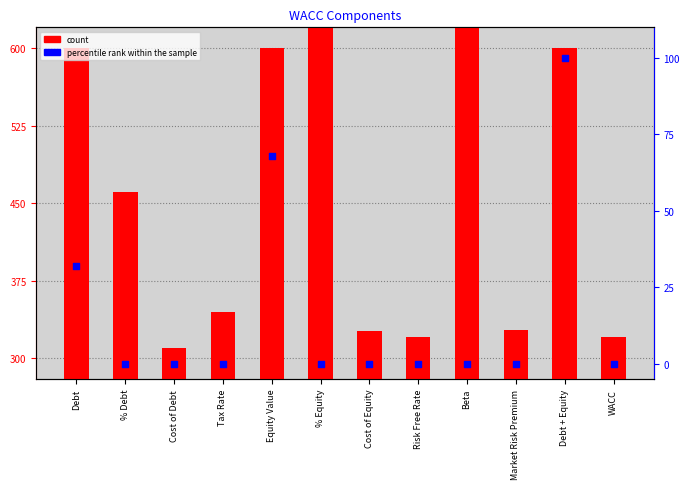

Which series reaches the maximum Y coordinate?

count